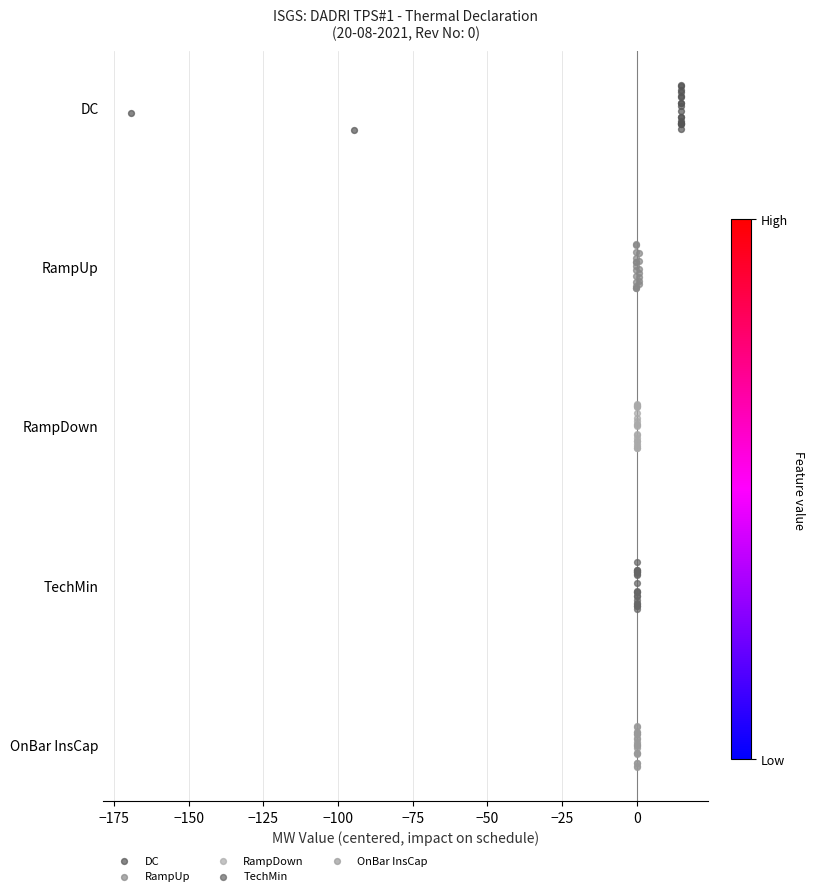

Which series reaches the minimum Y coordinate?

OnBar InsCap